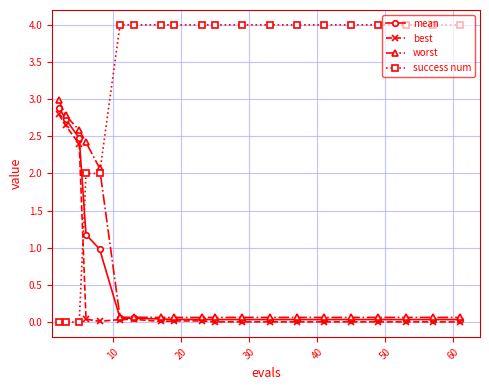

What is the maximum value shown in the chart?

4.0